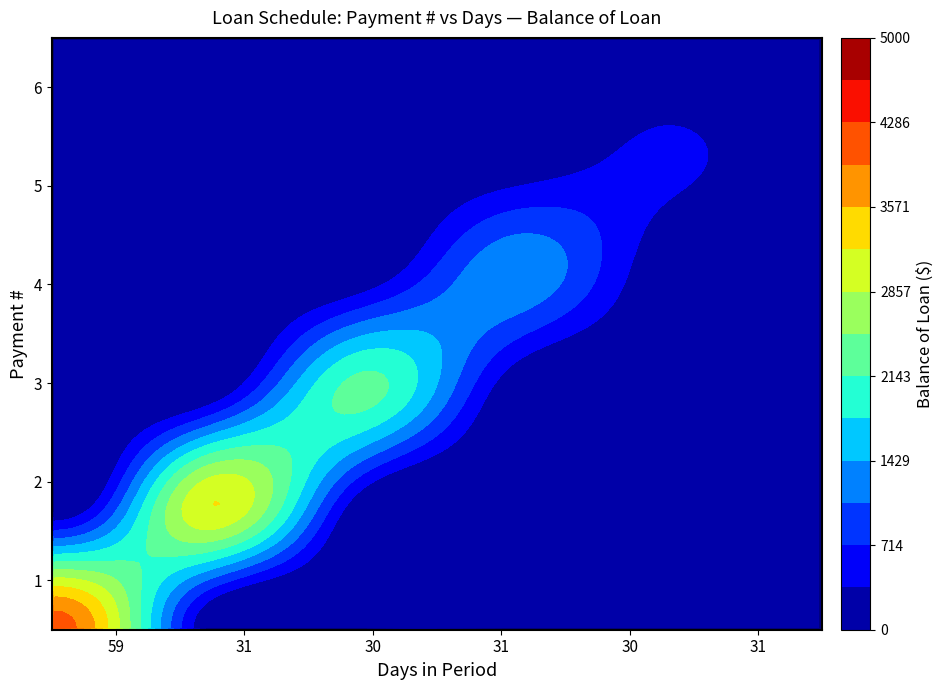

Is the value of 1 at balance greater than the value of 6 at balance?

Yes